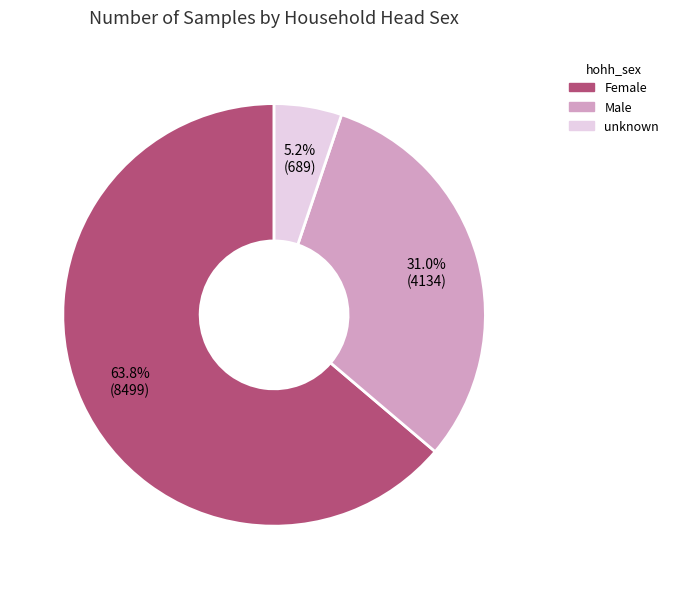

Which has a higher value, unknown or Female?

Female